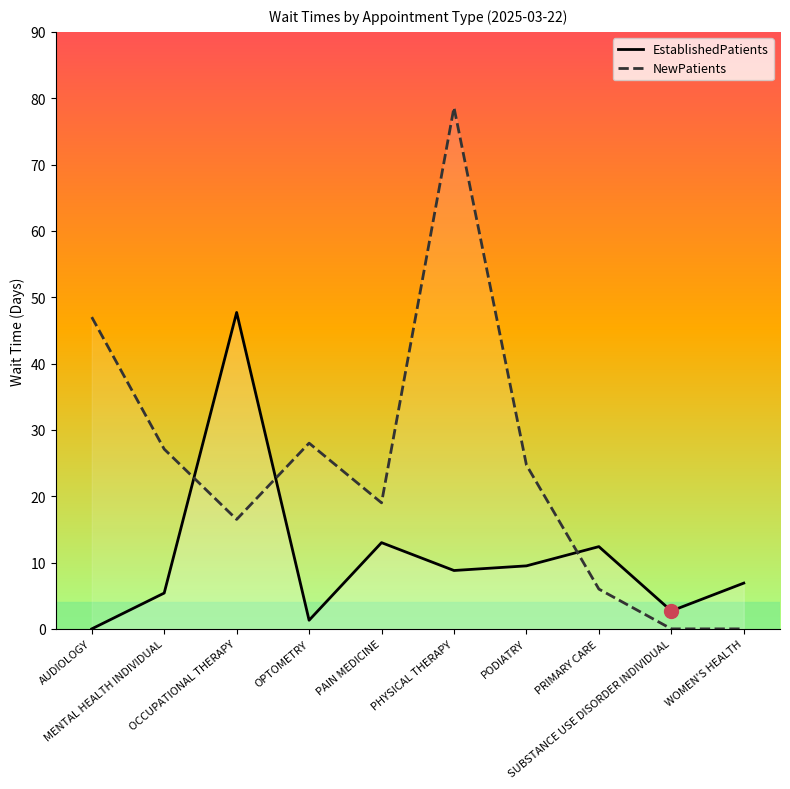

What is the total value across all series at PRIMARY CARE?

18.4